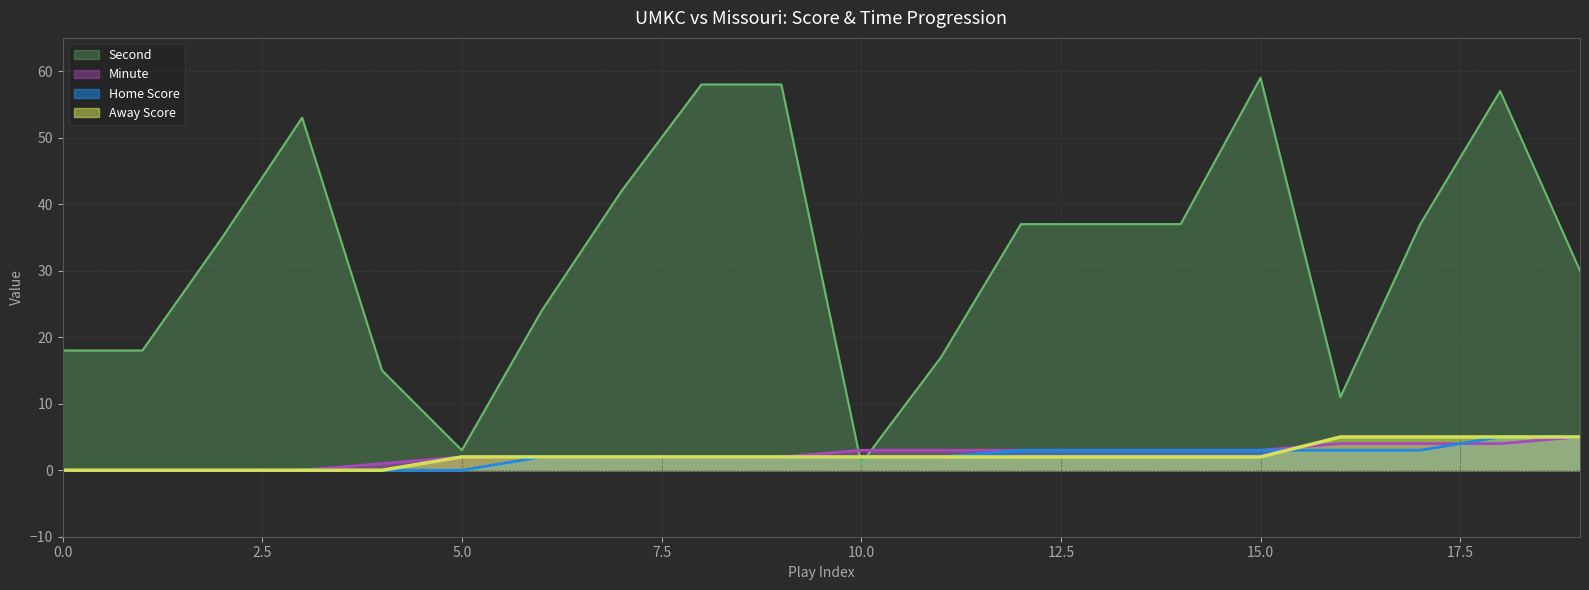

True or false: Minute has a value of 2 at 13.

False